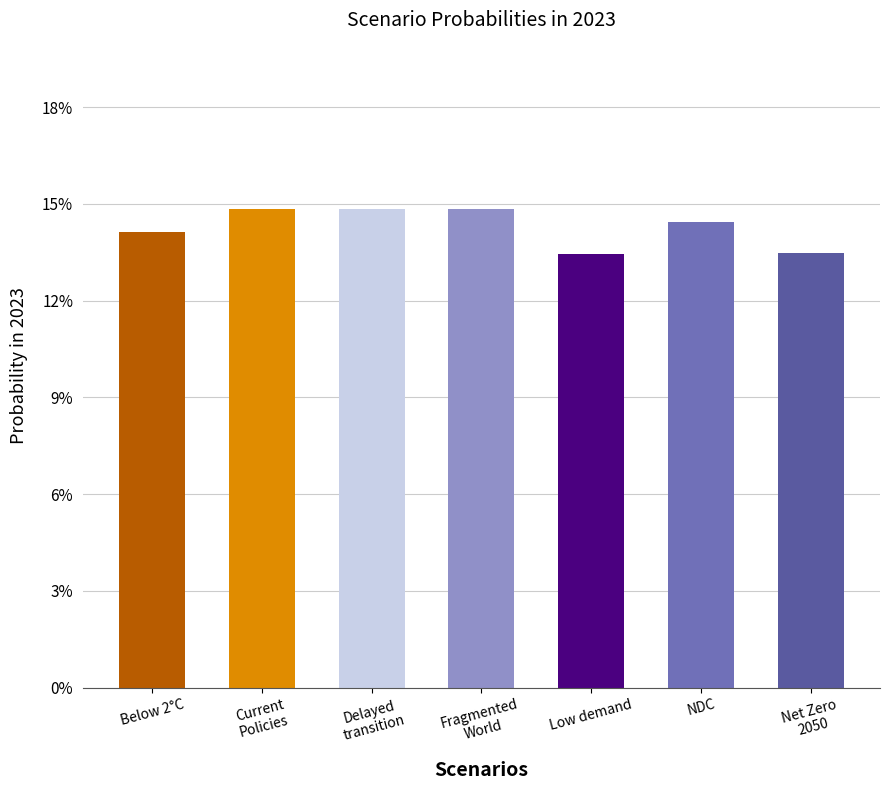

Does the chart contain any negative values?

No